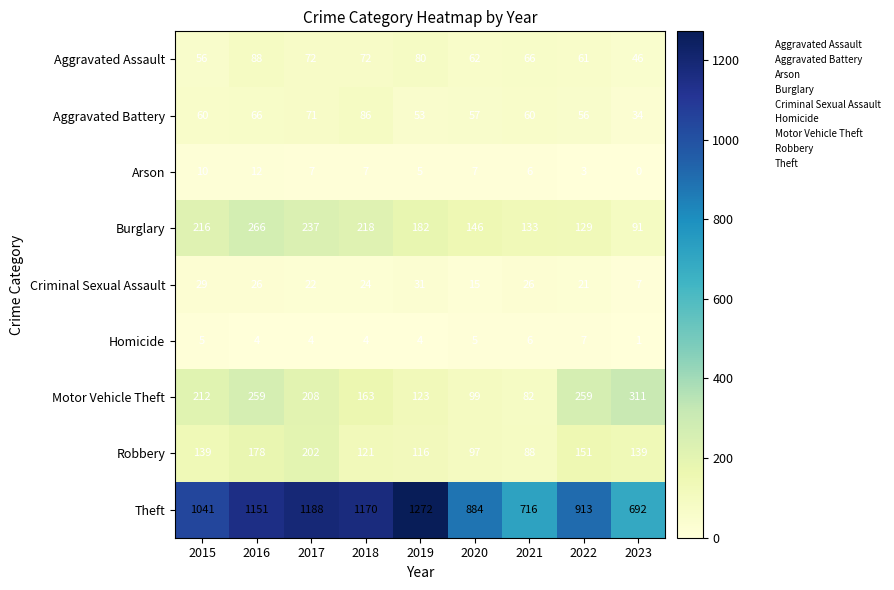

How many distinct data groups are displayed?

9